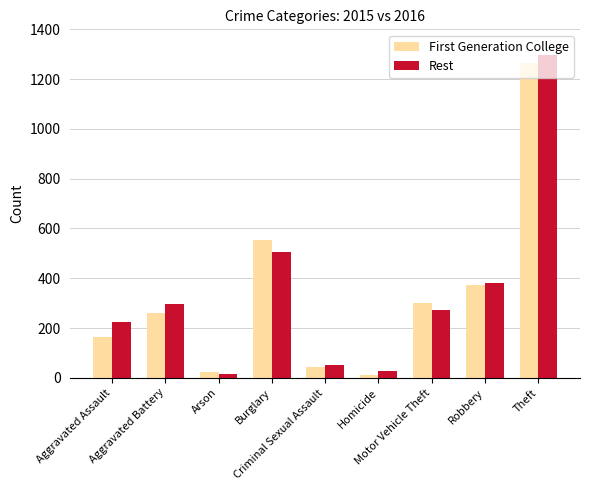

How many groups of bars are there?

9